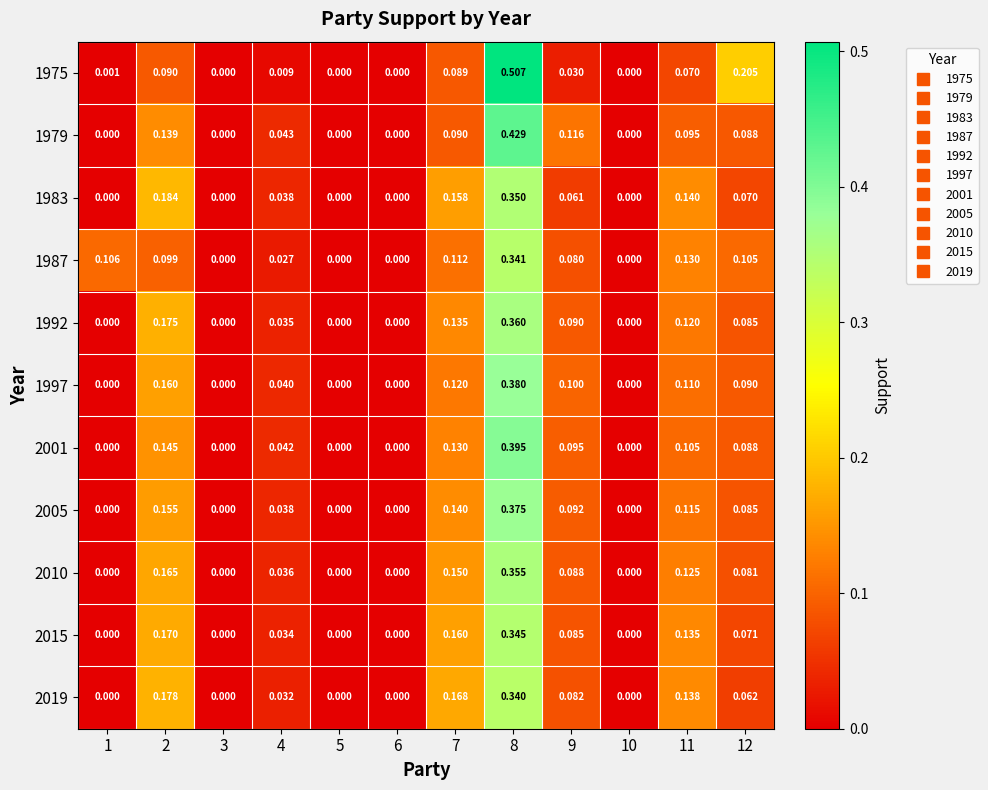

Is the value of 2005 at 2 greater than the value of 1983 at 9?

Yes